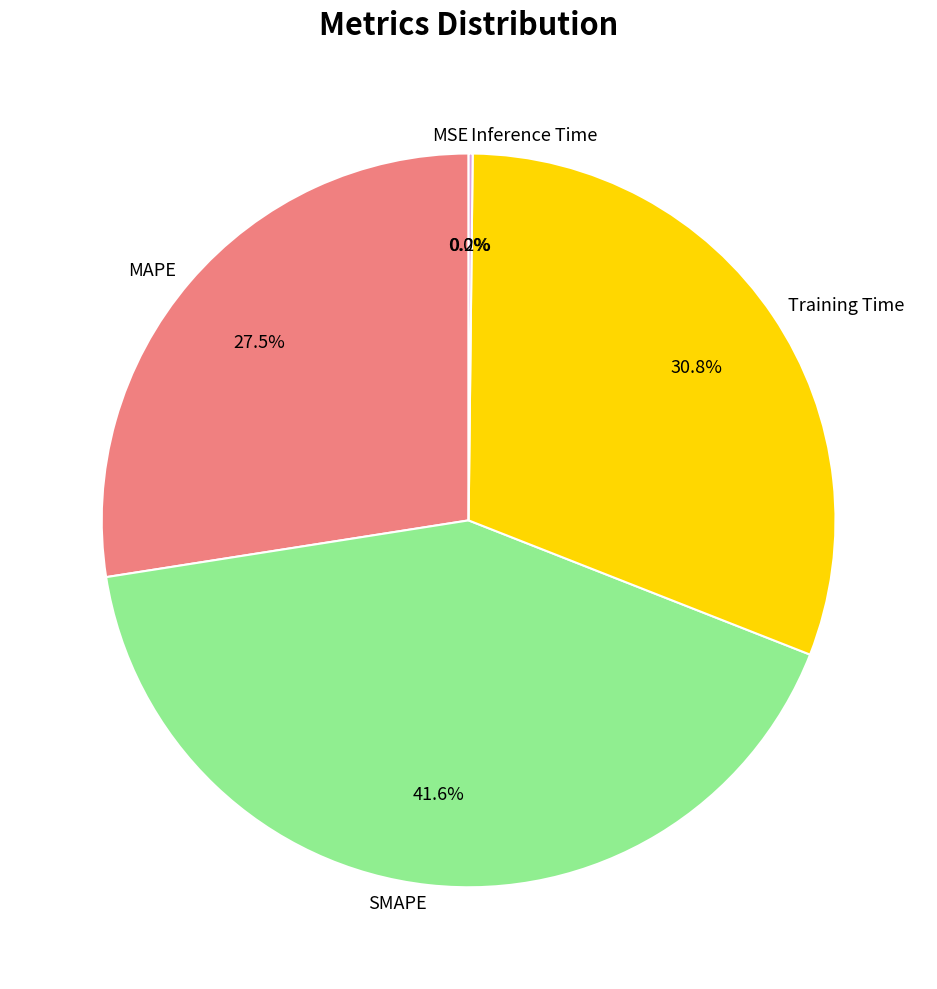

Is the sum of Training Time and SMAPE greater than half?

Yes